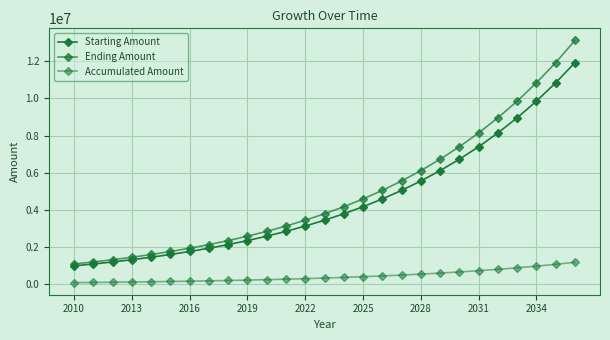

How many lines are shown in the chart?

3